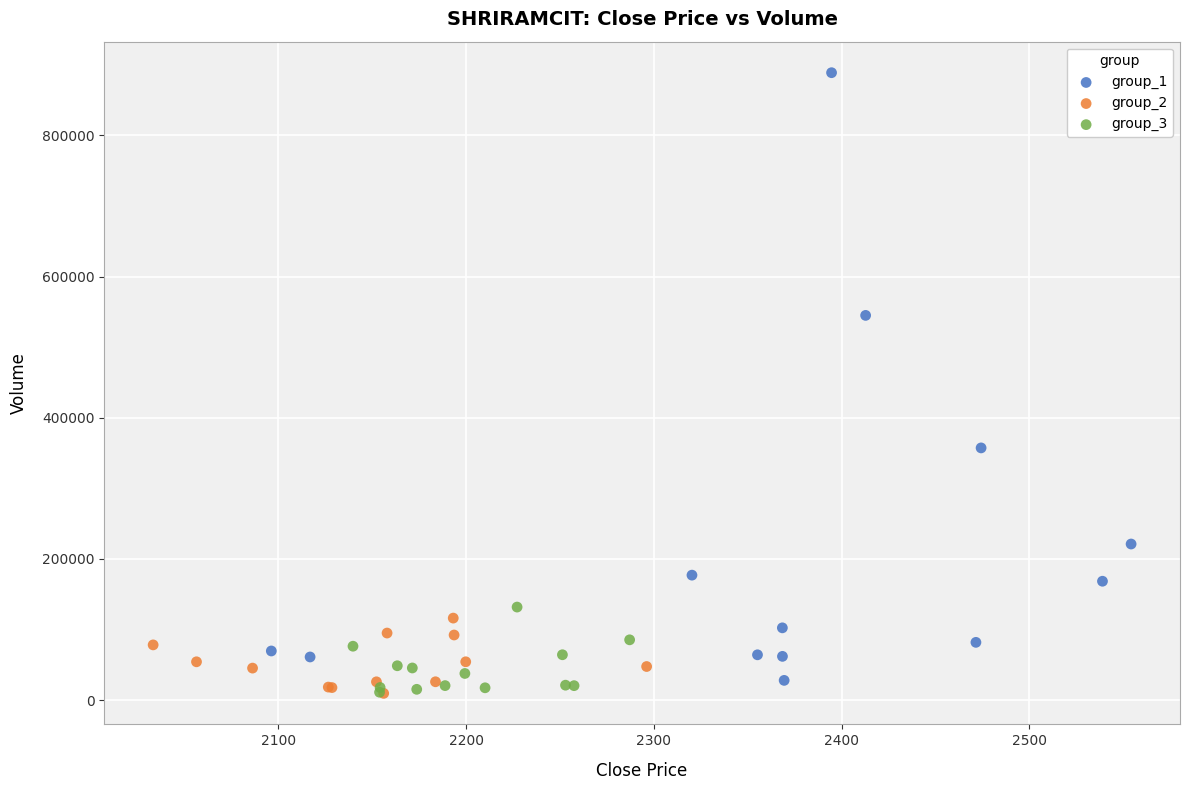

Which series contains the highest Y value?

group_1